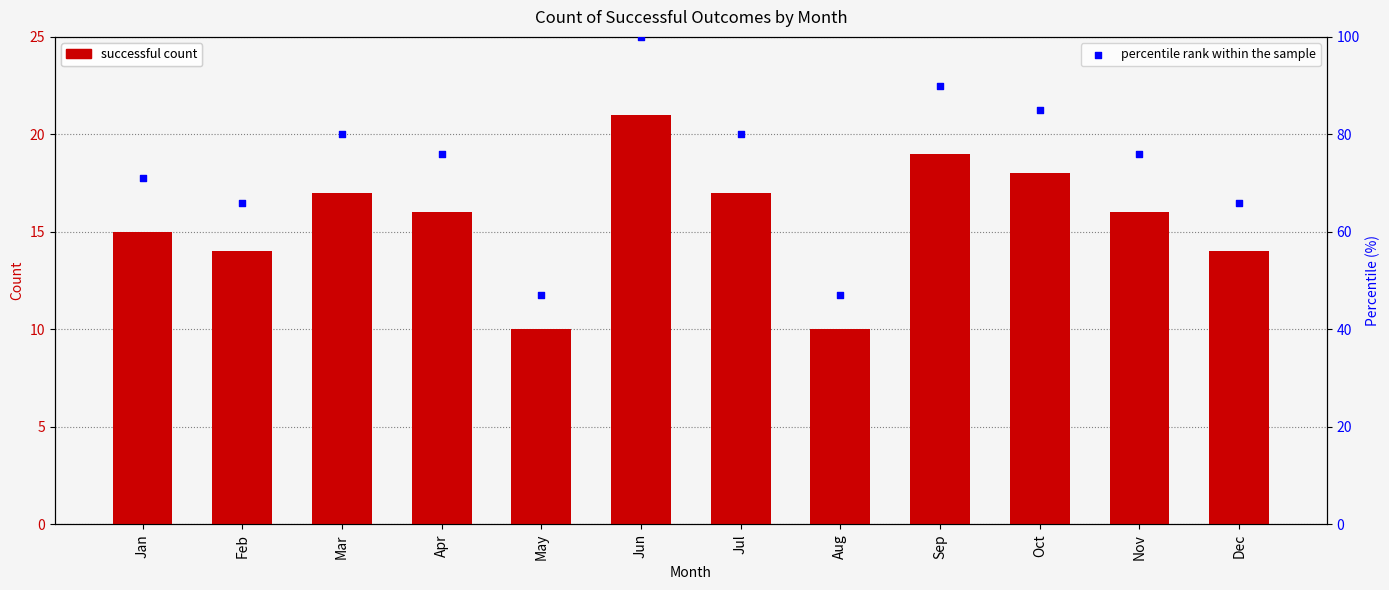

Which series reaches the maximum Y coordinate?

percentile rank within the sample